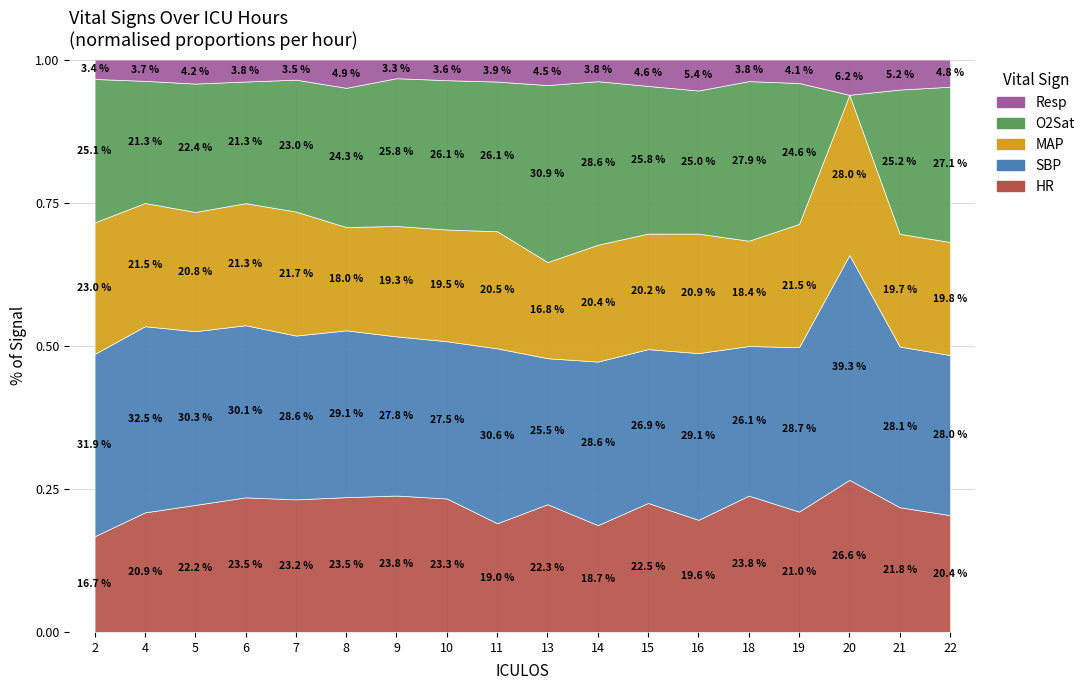

What is the sum of all SBP values?

1964.5